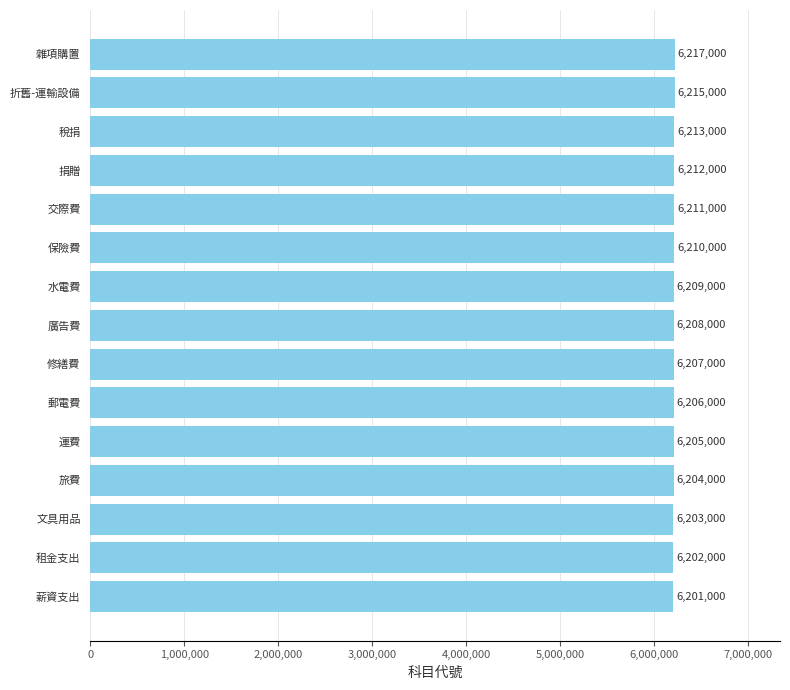

Reading bottom to top, list all the values displayed in this chart.

薪資支出=6201000	租金支出=6202000	文具用品=6203000	旅費=6204000	運費=6205000	郵電費=6206000	修繕費=6207000	廣告費=6208000	水電費=6209000	保險費=6210000	交際費=6211000	捐贈=6212000	稅捐=6213000	折舊-運輸設備=6215000	雜項購置=6217000